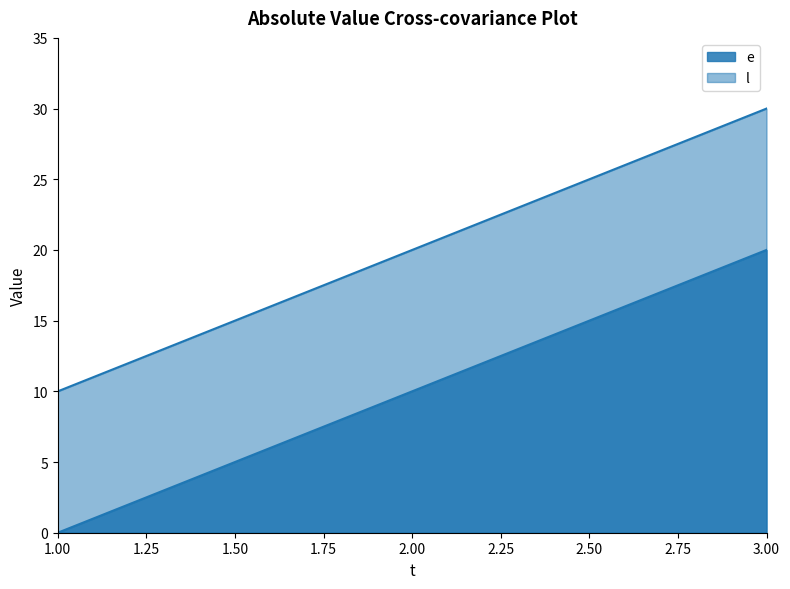

How many data points does each series have?

3